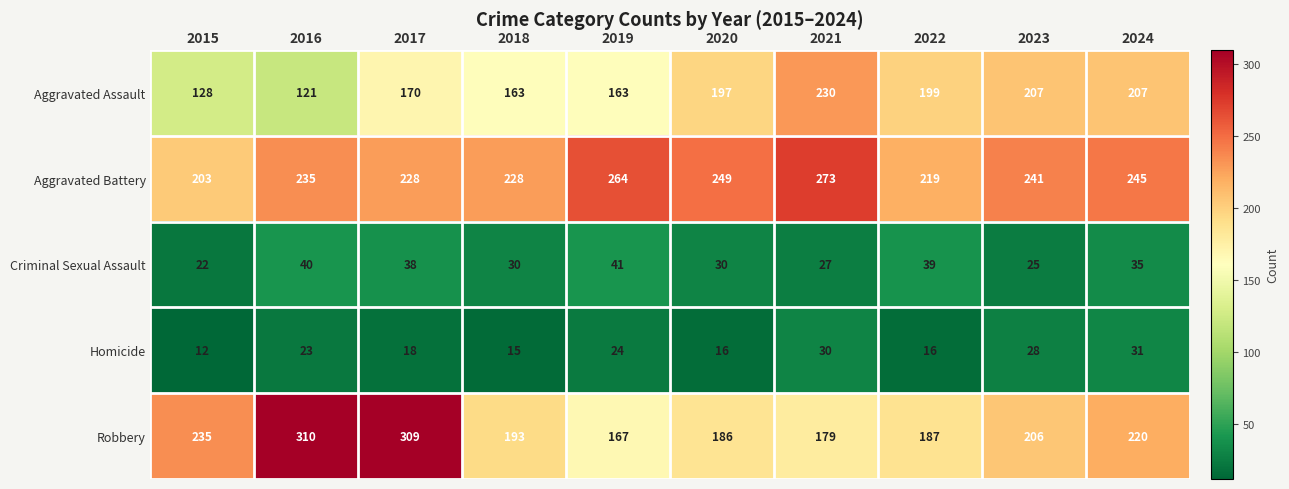

What is the difference between the second highest and second lowest values in the Criminal Sexual Assault series?

15